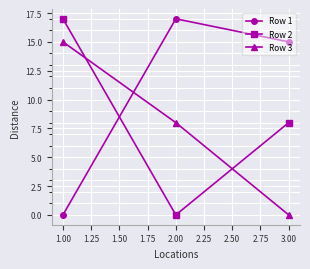

Rank the series at 1.00 from lowest to highest value.

Row 1, Row 3, Row 2